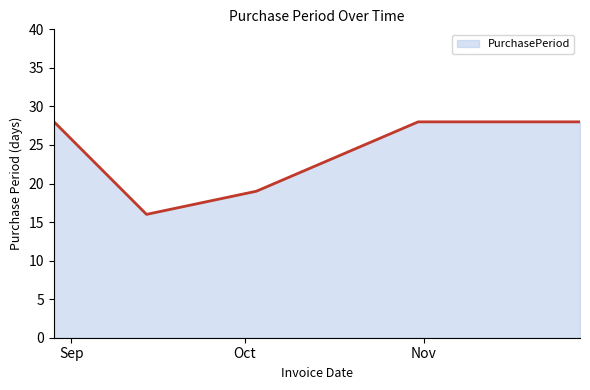

What is the difference between the second highest and minimum values?

12